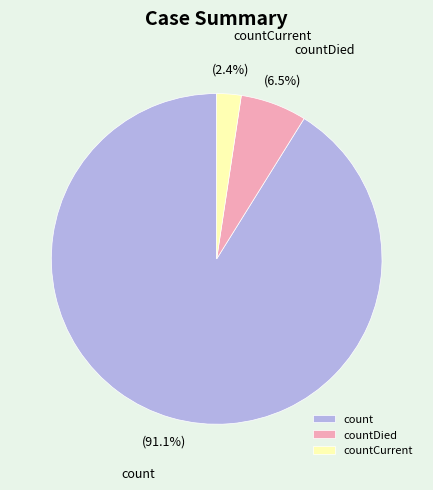

How many slices are in this pie chart?

3